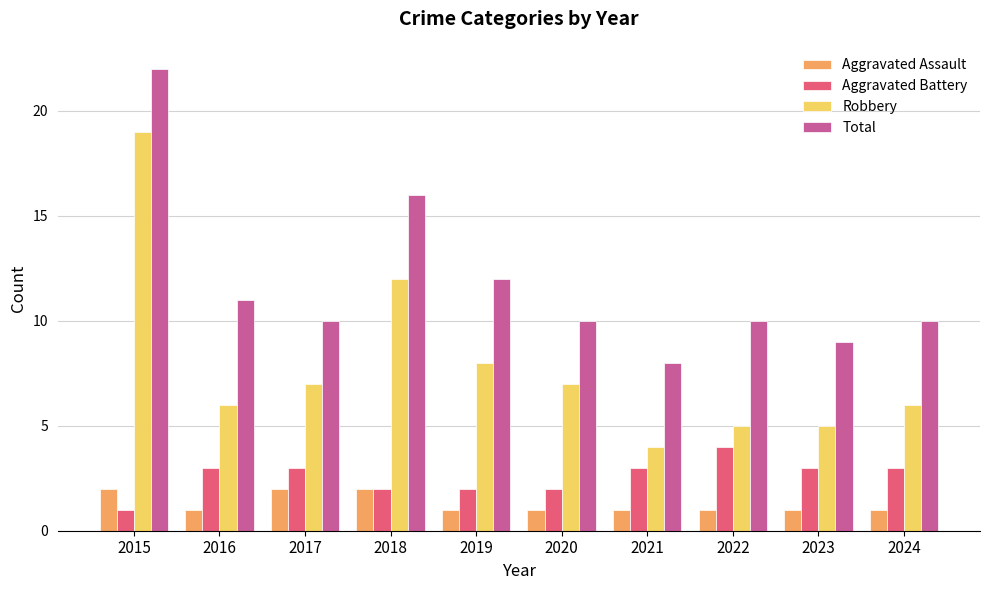

Is the value of Robbery at 2015 greater than the value of Aggravated Battery at 2018?

Yes